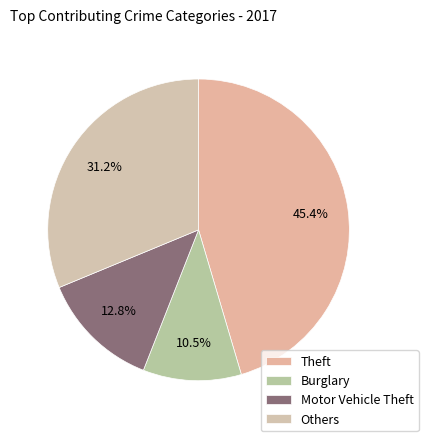

The Theft slice represents 45% of the pie. True or false?

True